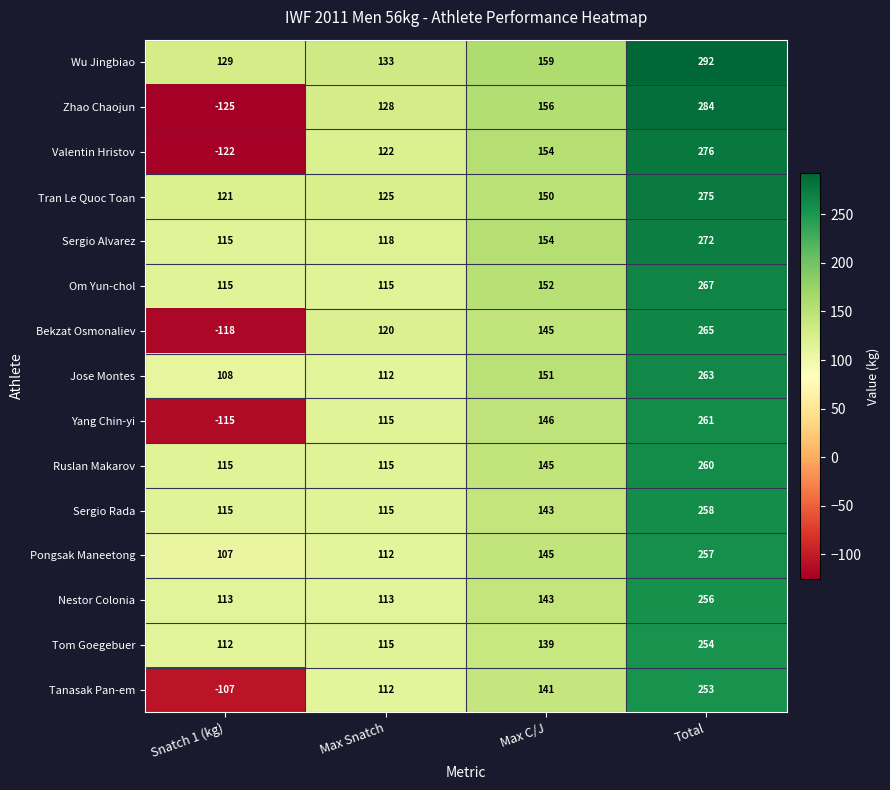

What is the total value across all series at Max C/J?

2223